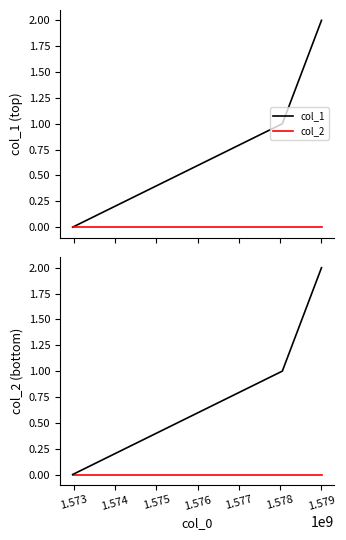

Reading left to right, transcribe all the data shown in this chart.

col_1: 0	1	2
col_2: 0	0	0